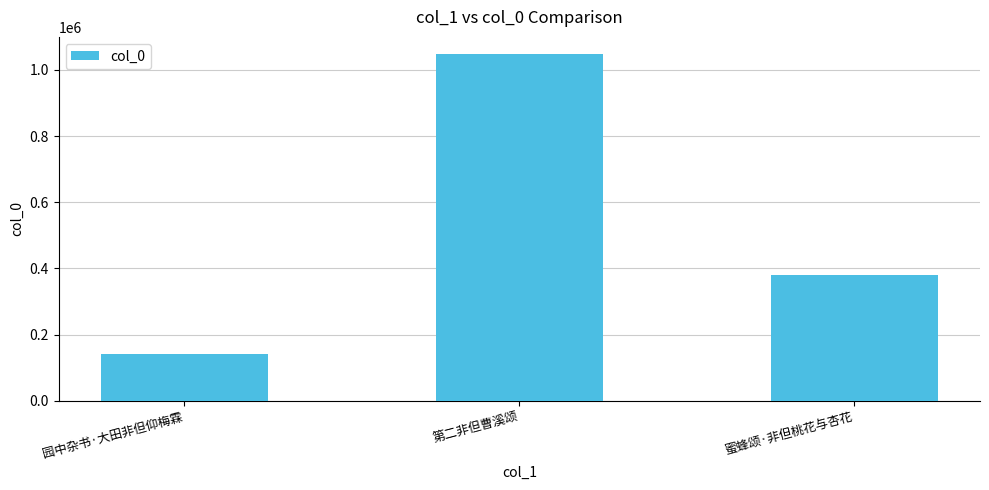

List the labels in order of value, smallest first.

园中杂书·大田非但仰梅霖, 蜜蜂颂·非但桃花与杏花, 第二非但曹溪颂